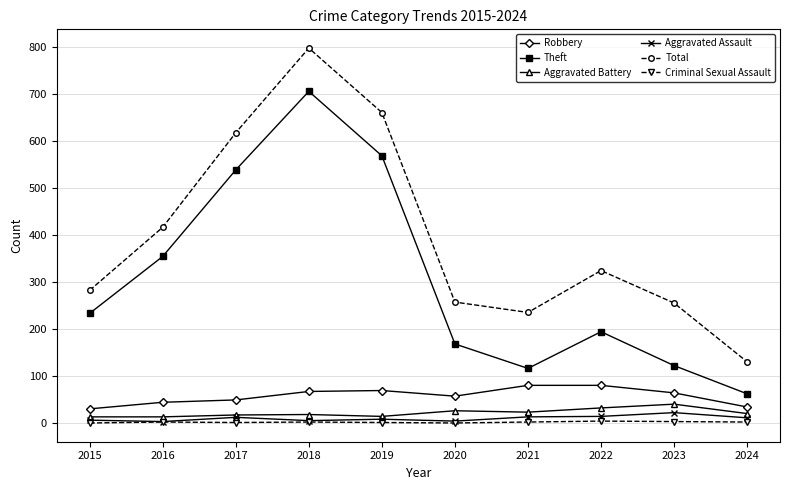

The Aggravated Battery series shows 14 at 2019. True or false?

True